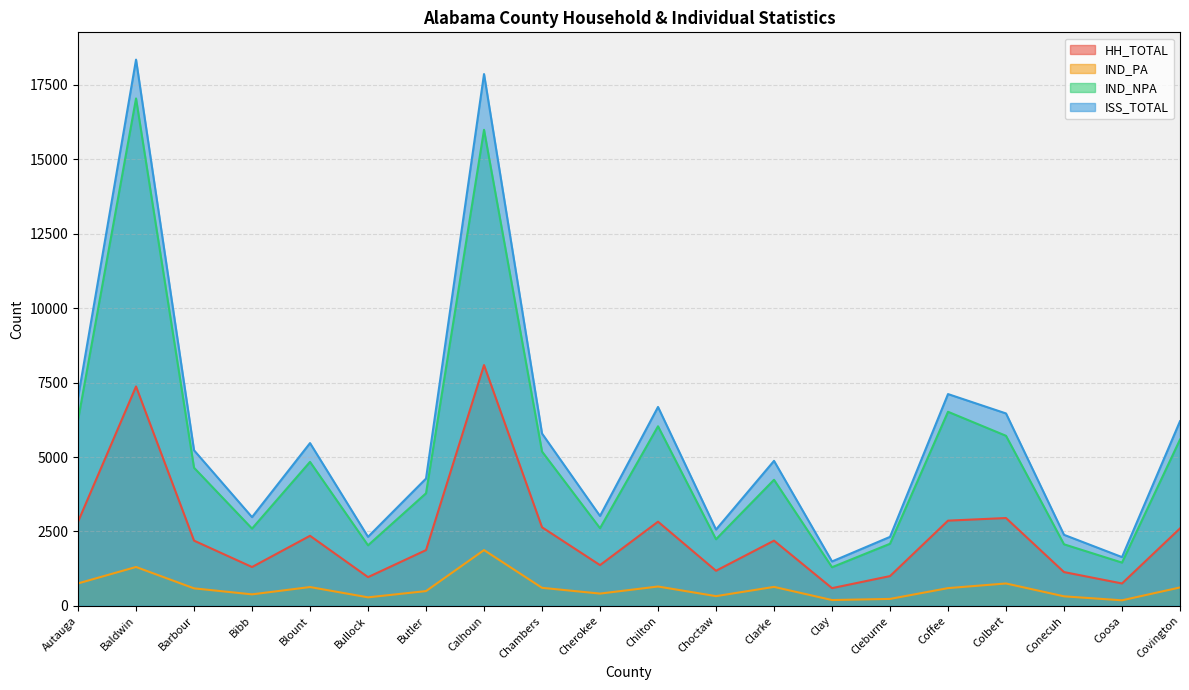

What is the label of the 3rd point from the left?

Barbour